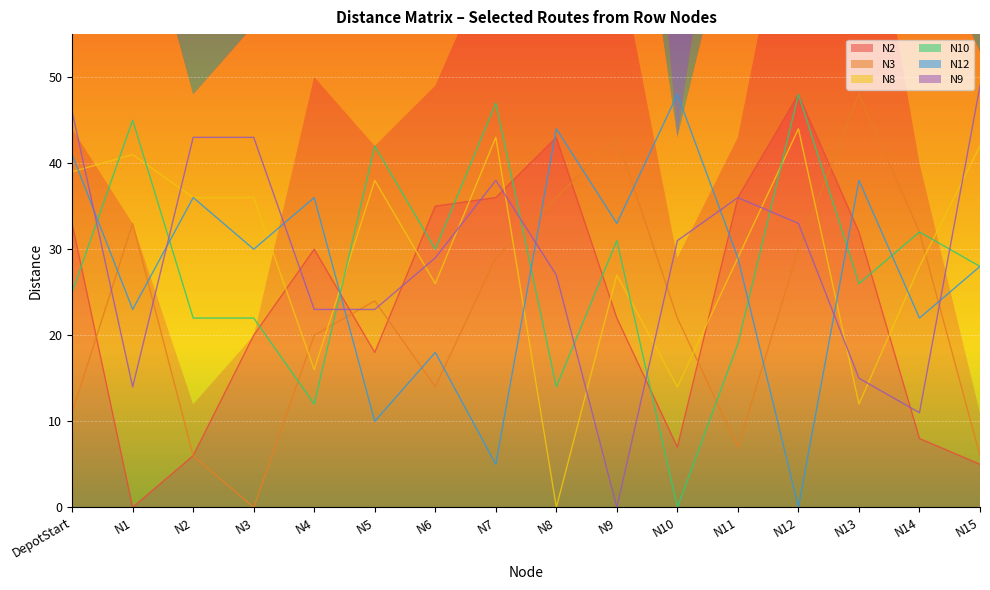

How many interior local valleys does the N12 series have?

7